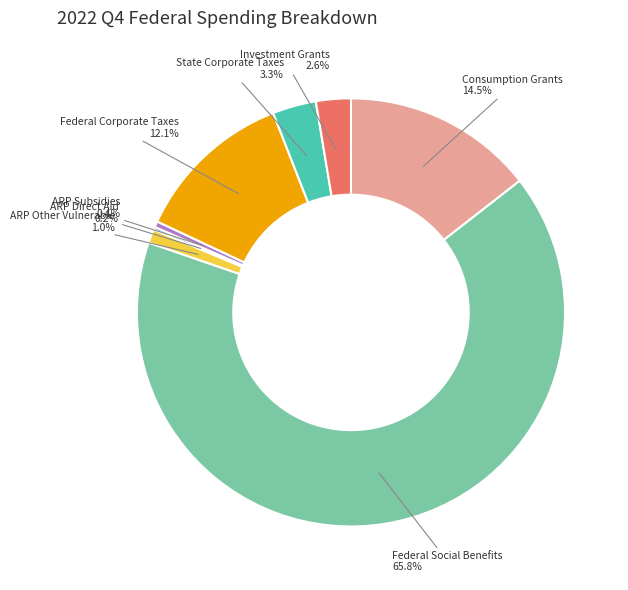

To the nearest percent, what percentage of the pie is Federal Corporate Taxes?

12%